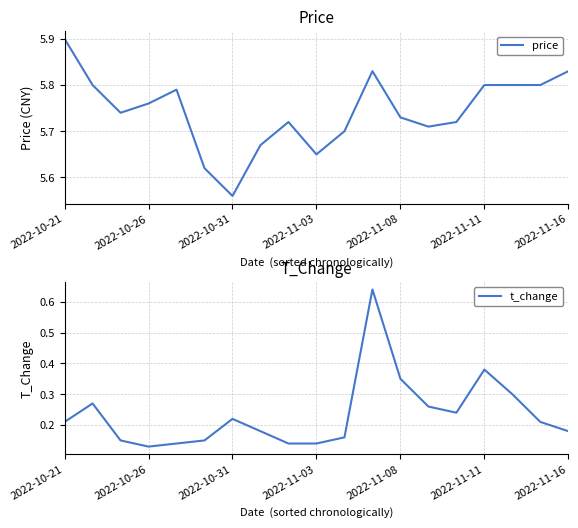

True or false: price and t_change cross at least once.

False